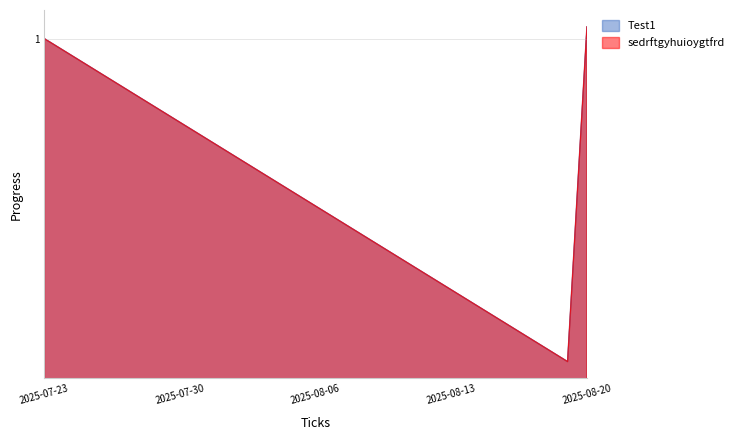

Does the chart display data point markers on the line(s)?

No